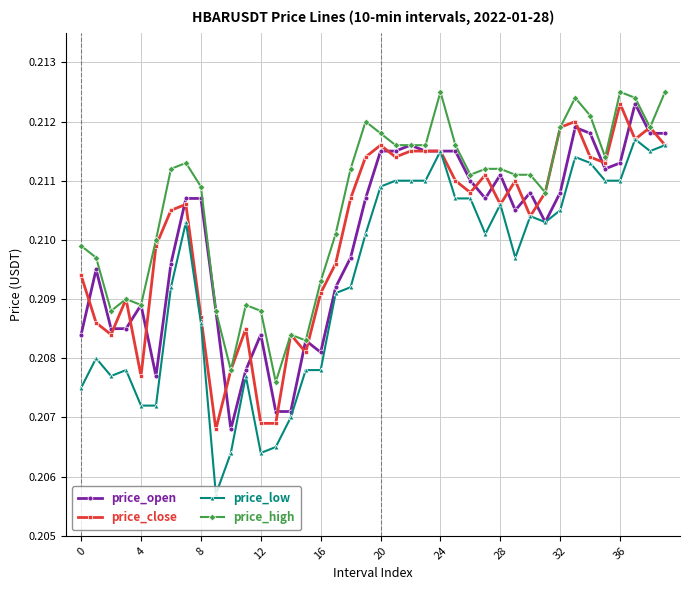

Count the price_close values in the range 0 to 1.

40